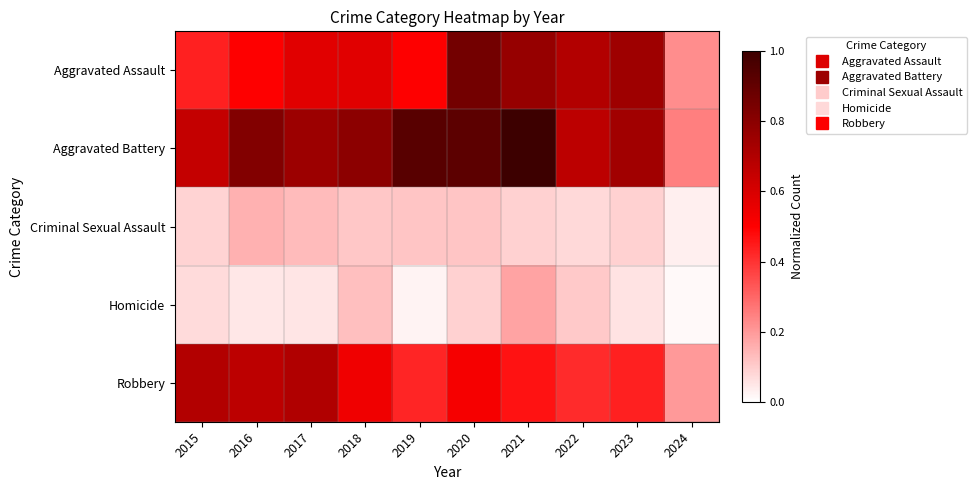

What is the total value across all series at 2016?

2.2